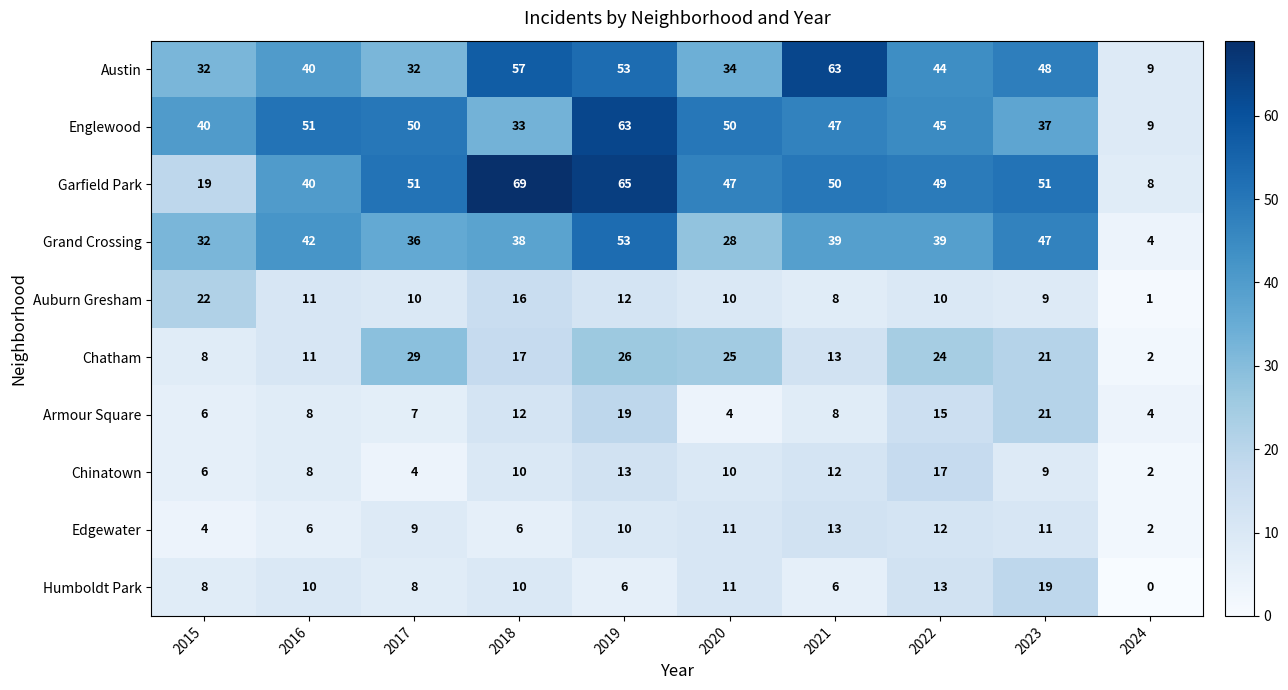

Count the number of data series in this chart.

10